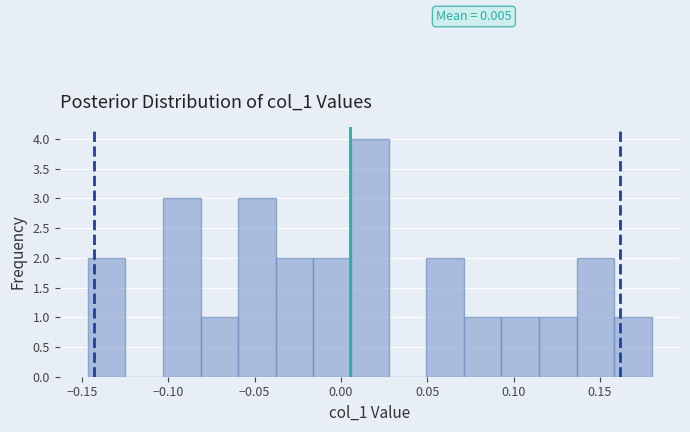

Over which range of the x-axis is the bar tallest?

0.005 to 0.030